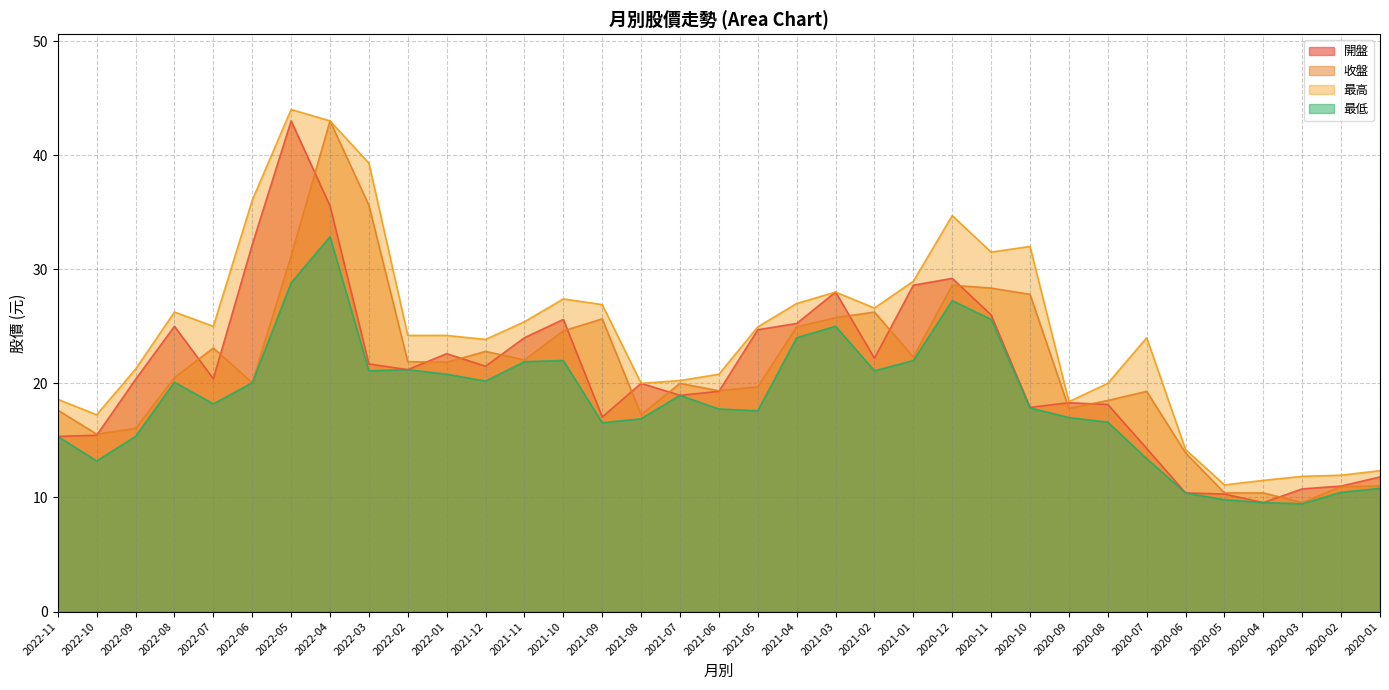

How many data points does each series have?

35